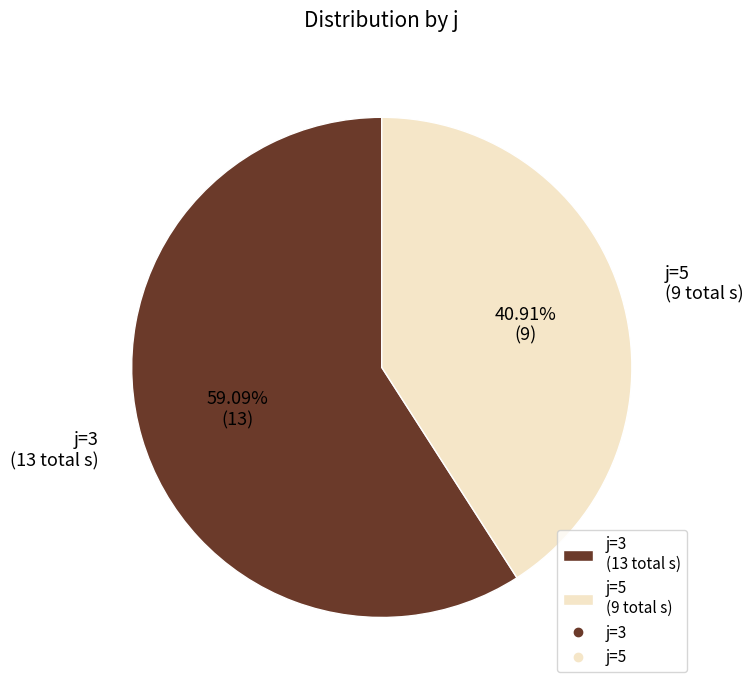

What is the ratio of the value at j=3 (13 total s) to the value at j=5 (9 total s)?

1.4